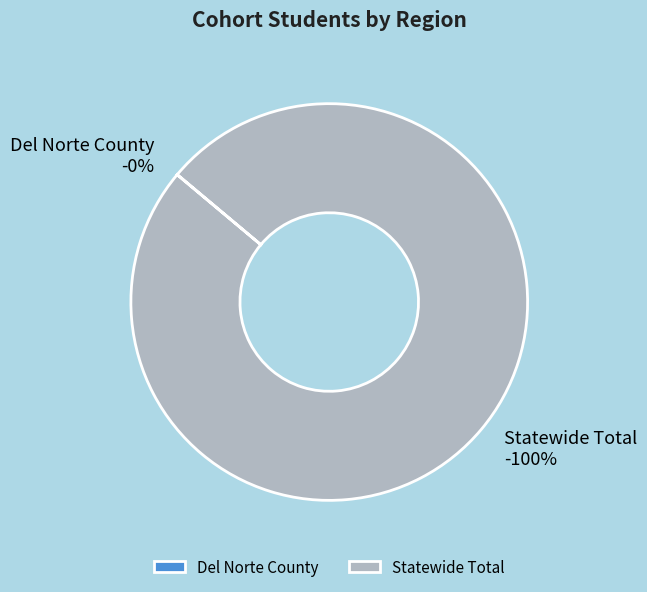

What is the ratio of the value at Statewide Total to the value at Del Norte County?

3817.3